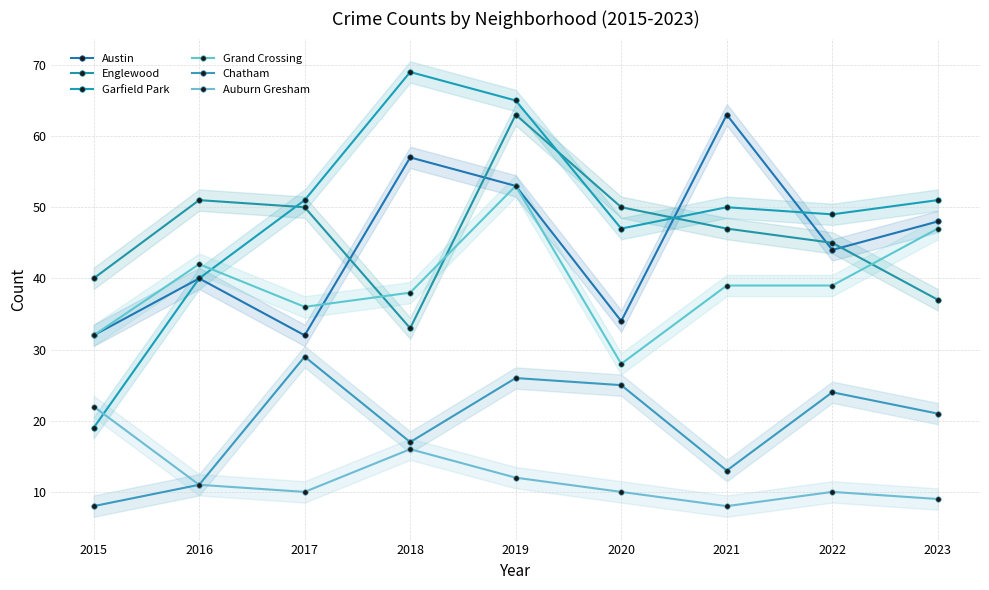

At which label does Auburn Gresham first exceed 10?

2015